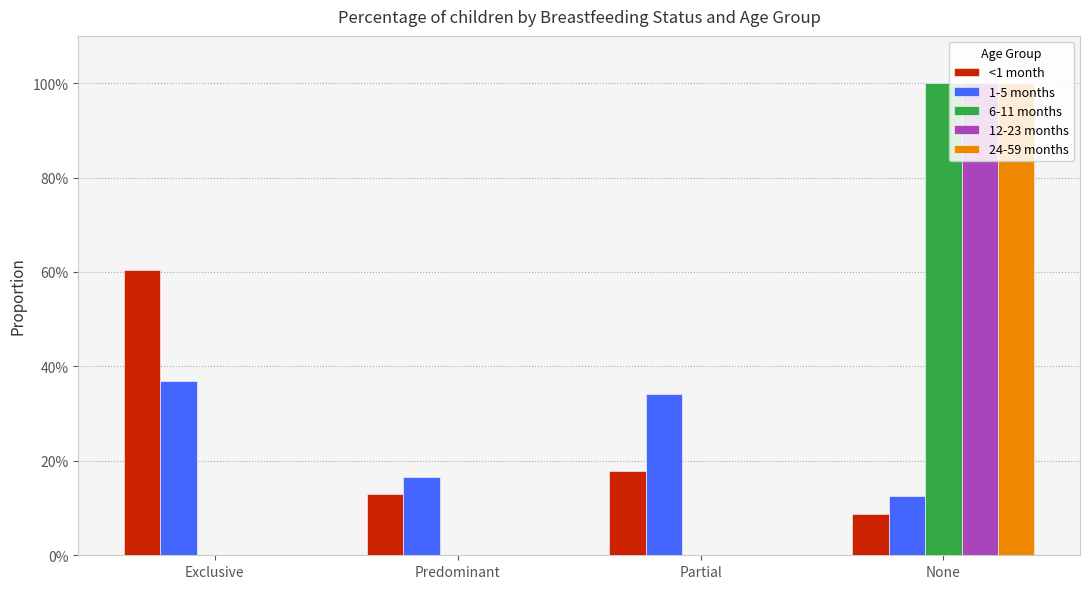

Are the bars grouped side by side (vs. stacked)?

Yes